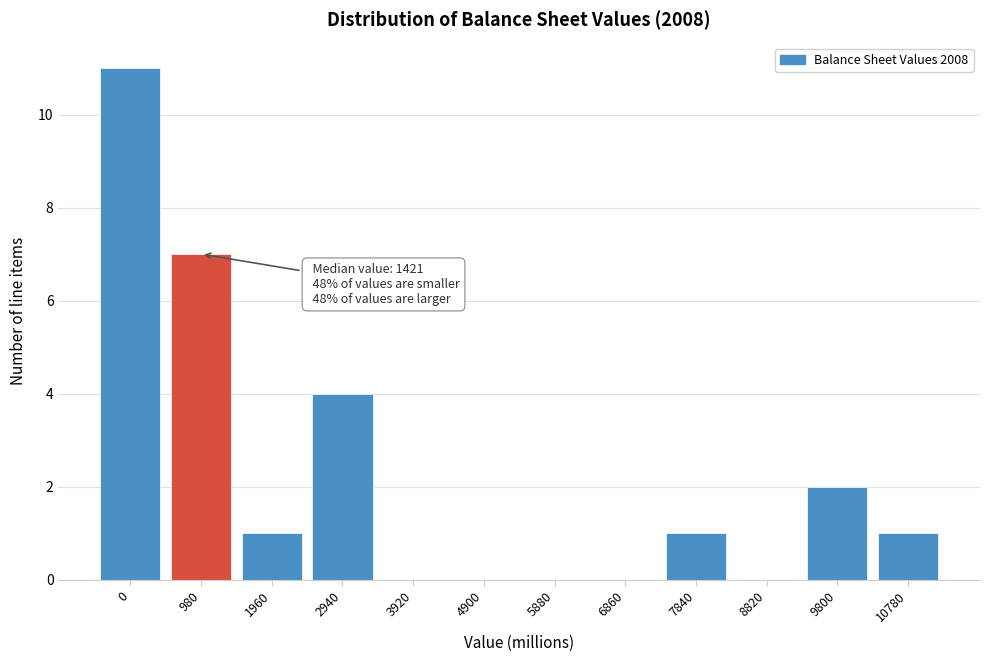

Reading left to right, transcribe all the data shown in this chart.

0=11	980=7	1960=1	2940=4	3920=0	4900=0	5880=0	6860=0	7840=1	8820=0	9800=2	10780=1